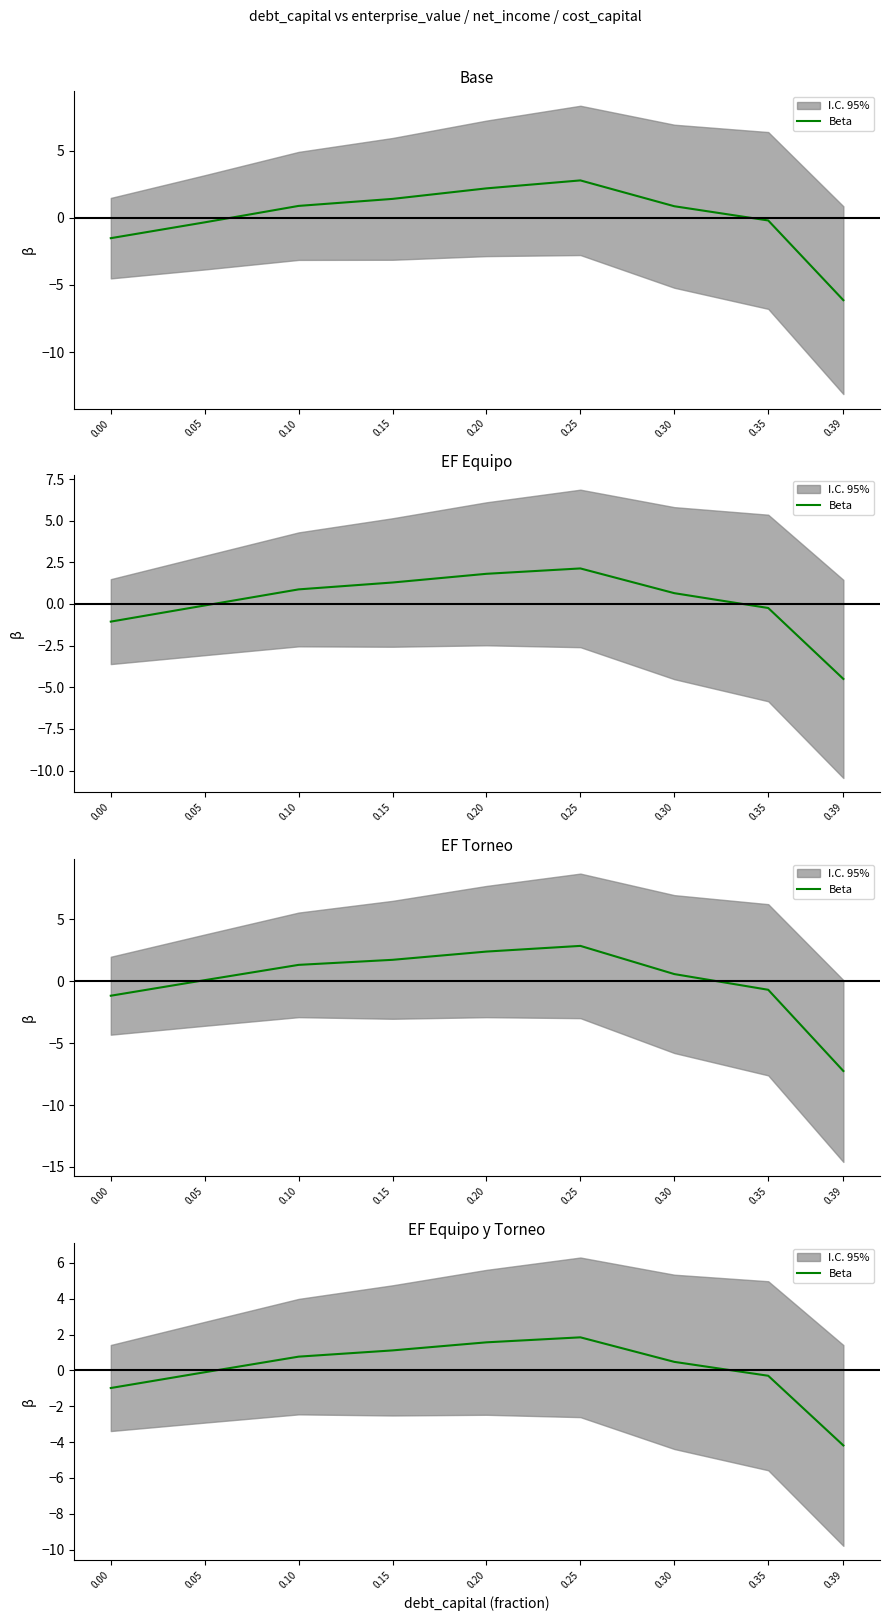

How many lines are shown in the chart?

1